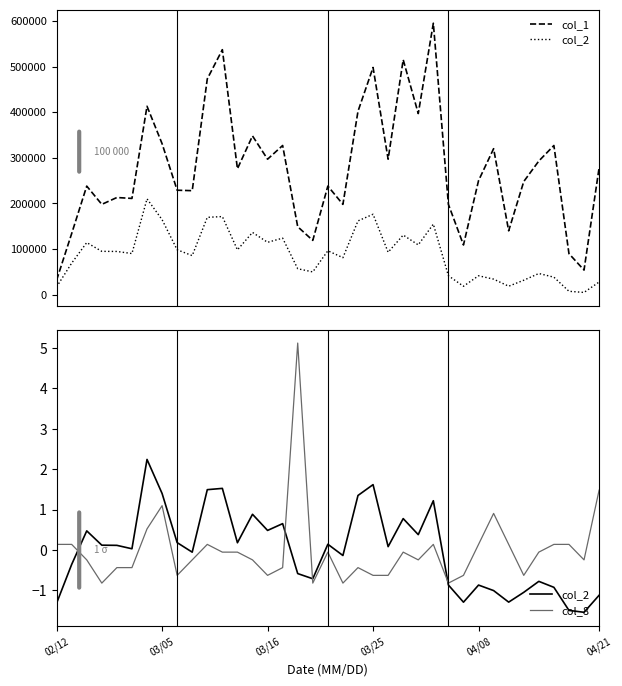

How many values in col_8 are below zero?

24